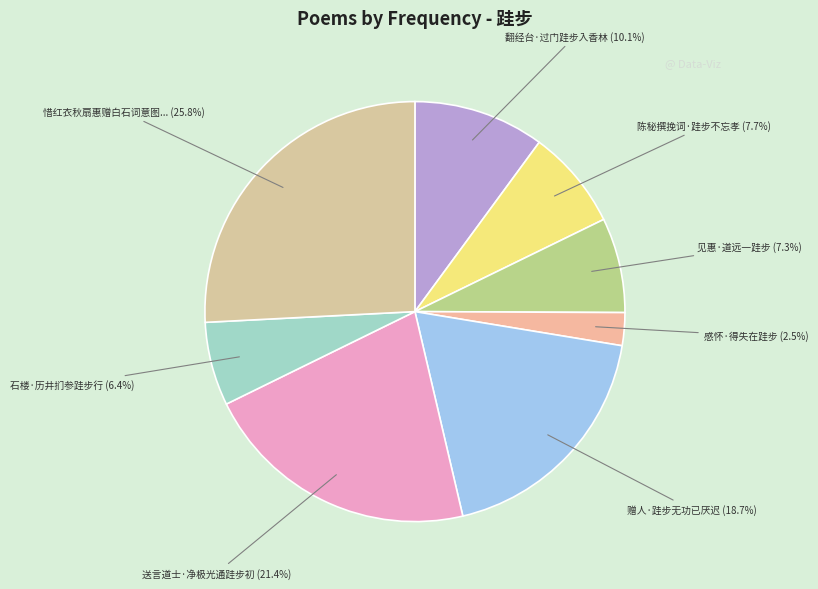

To the nearest percent, what is the average slice percentage?

12%